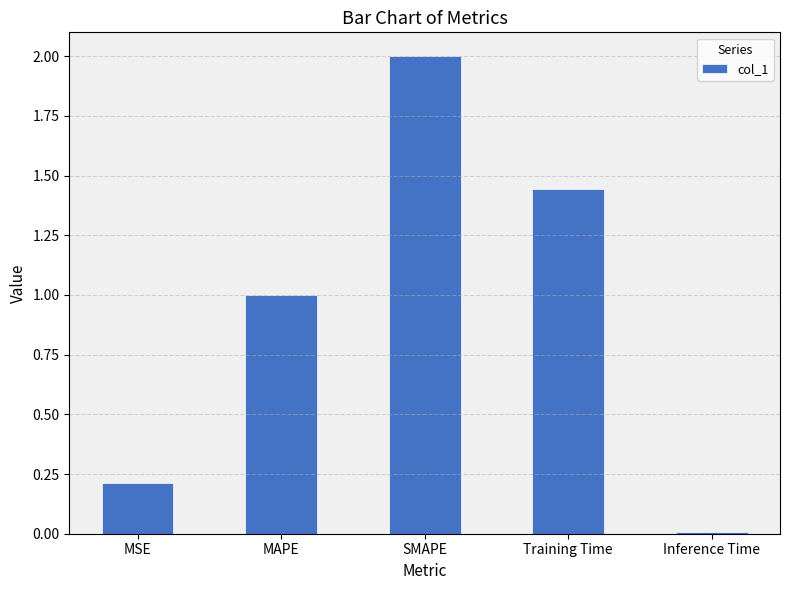

Does the chart contain stacked bars?

No